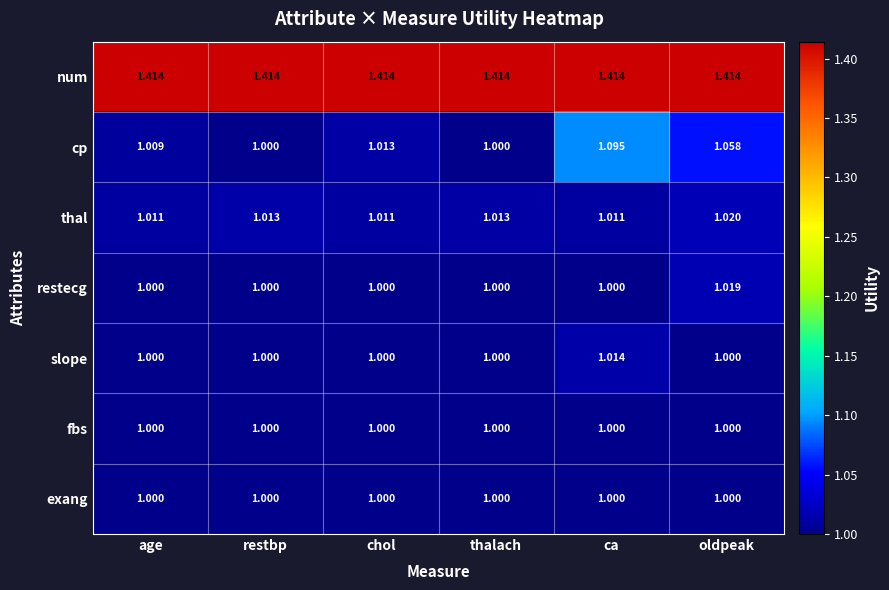

Which series has the largest range (max minus min)?

cp